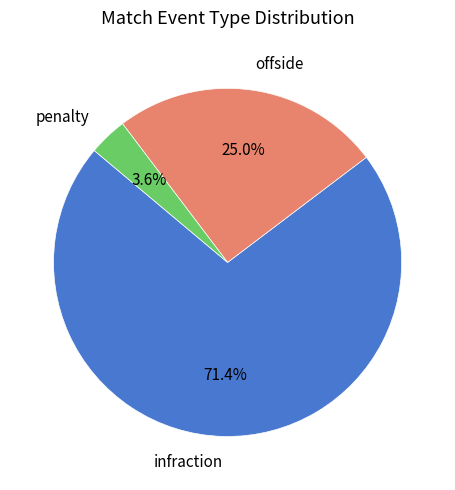

Does any single category account for the majority?

Yes